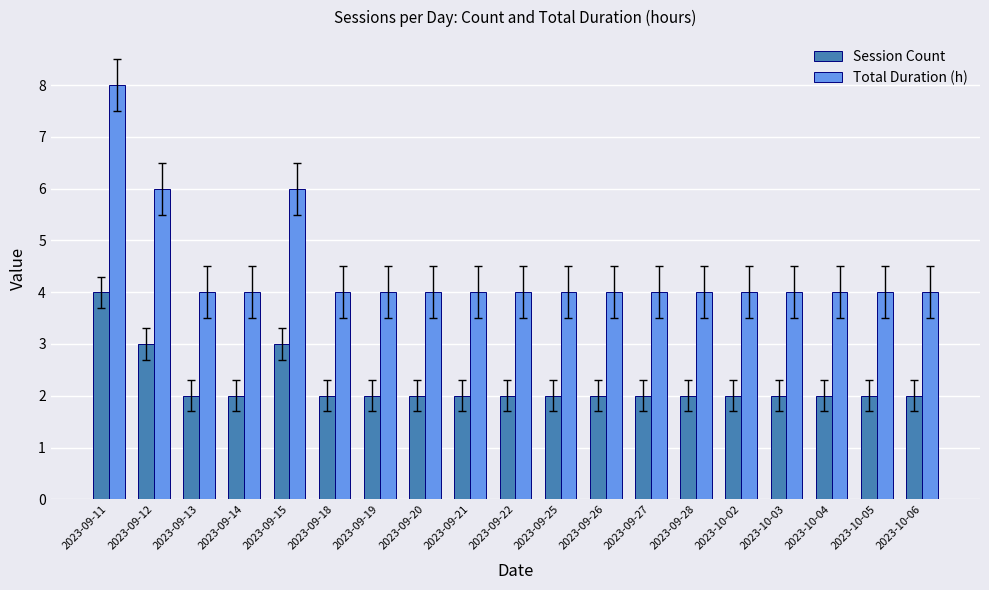

The value of Session Count at 2023-09-27 is 0. True or false?

False